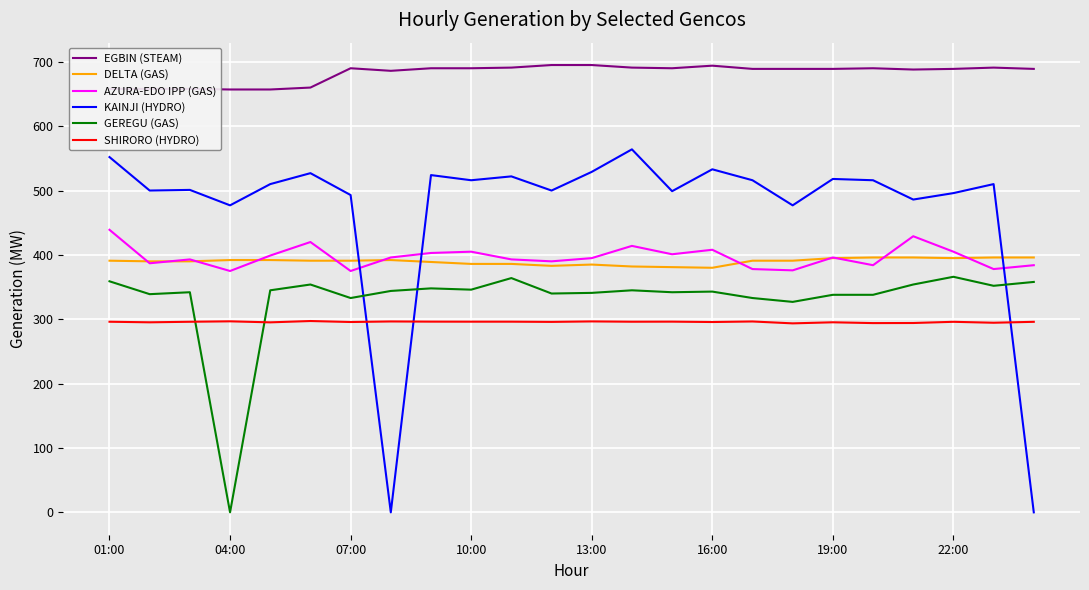

True or false: DELTA (GAS) and SHIRORO (HYDRO) intersect in this chart.

False